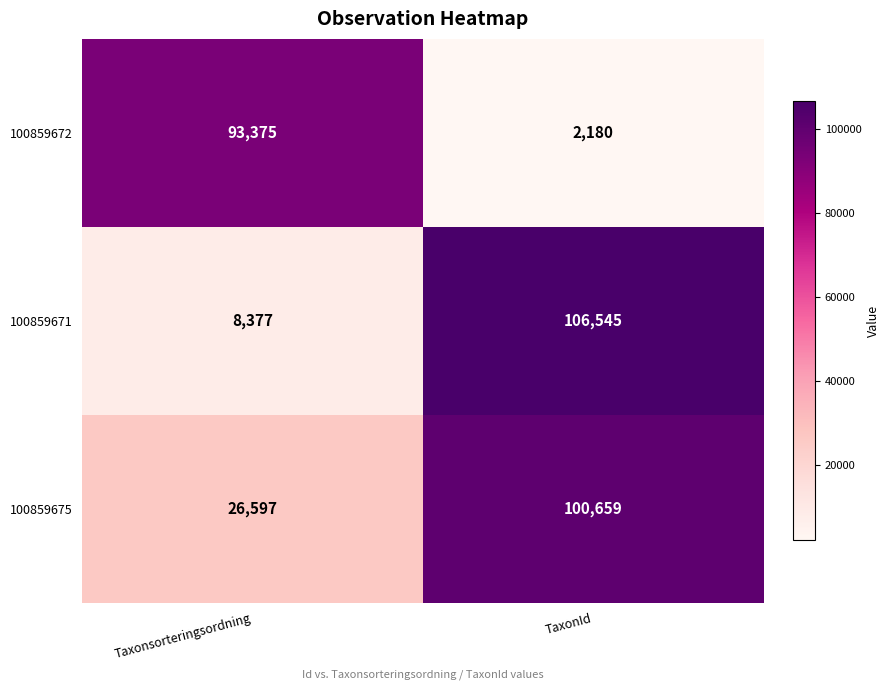

What is the spread (max minus min) of values at Taxonsorteringsordning?

84998